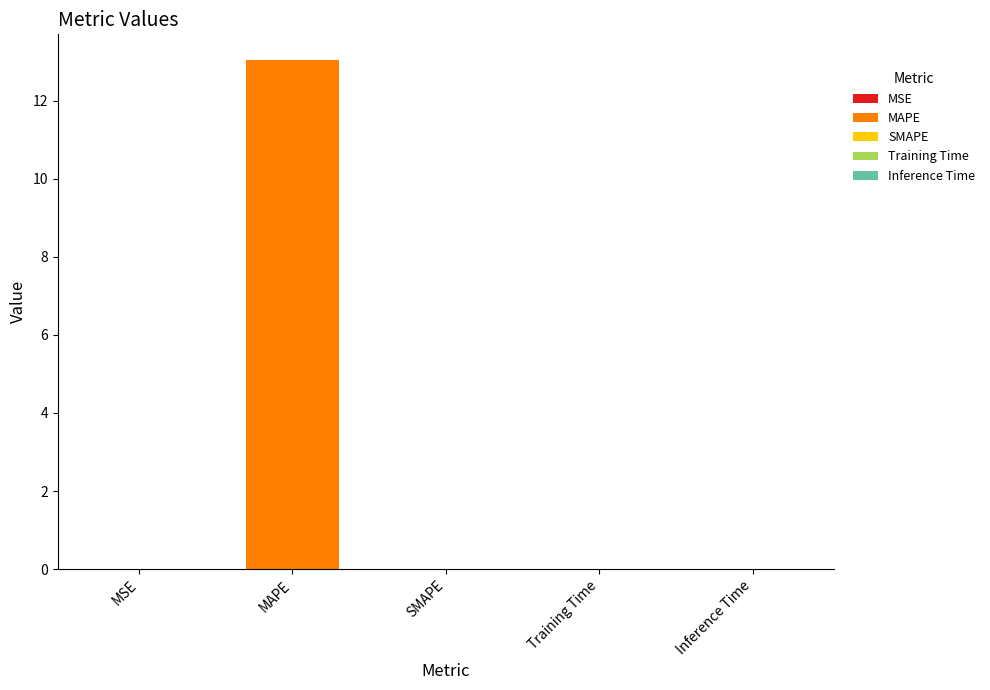

Reading left to right, extract all data points from this chart.

0.0	13.0	0.0	0.0	0.0